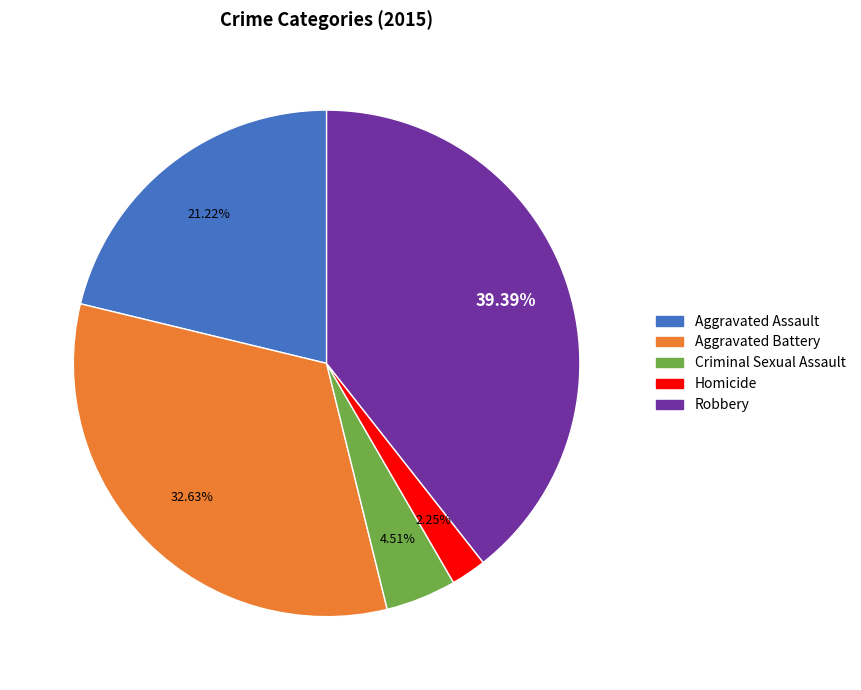

Which slice is the smallest?

Homicide